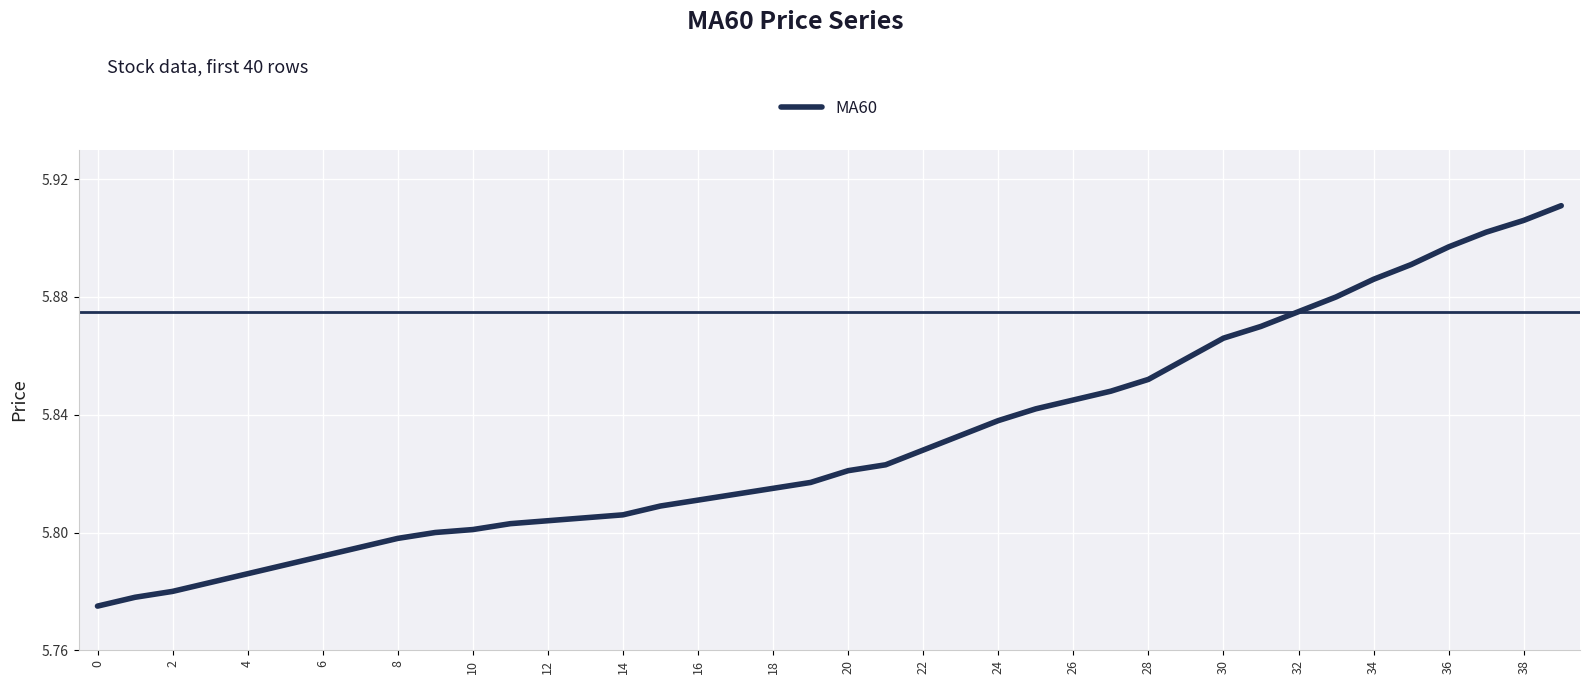

Does the chart display data point markers on the line(s)?

No